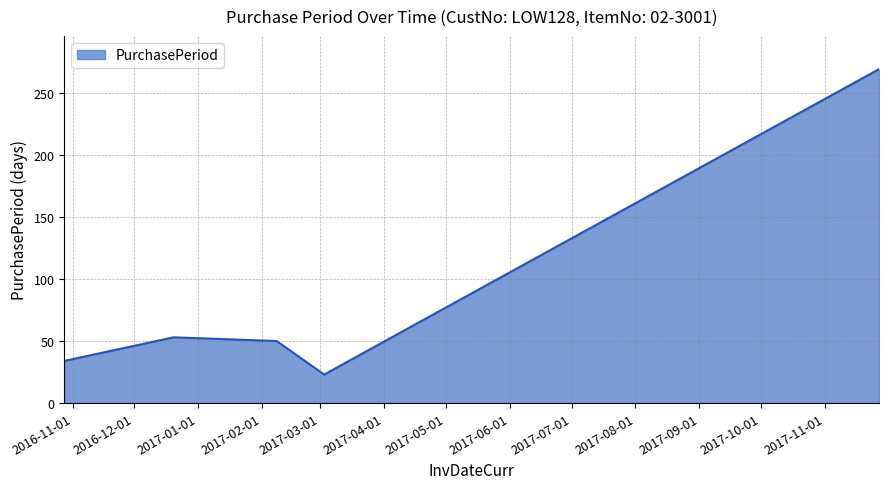

True or false: the data has more than 0 interior local peaks.

True